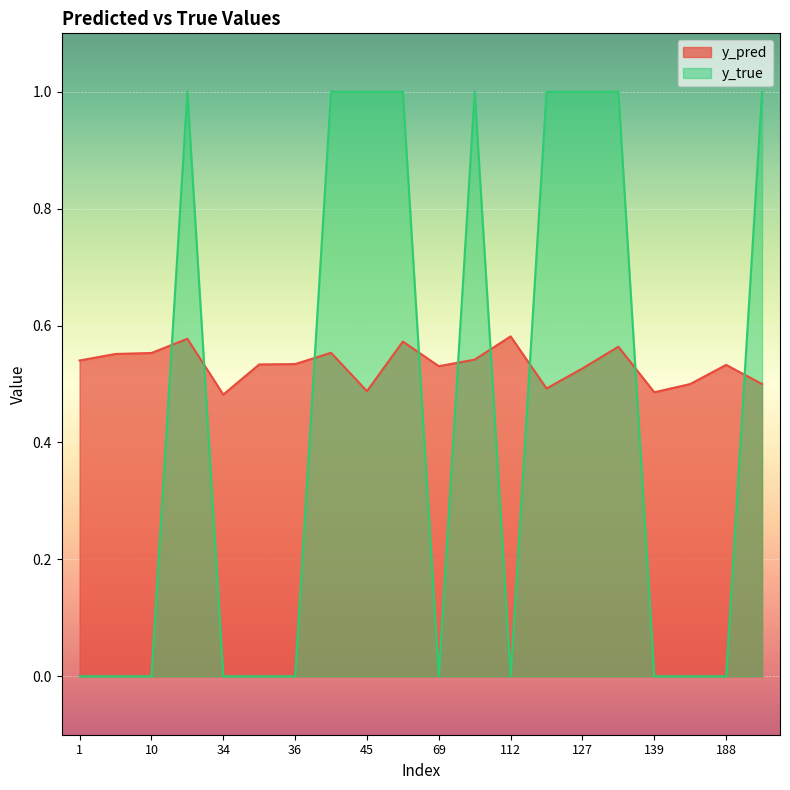

The value of y_pred at 35 is 0.2. True or false?

False